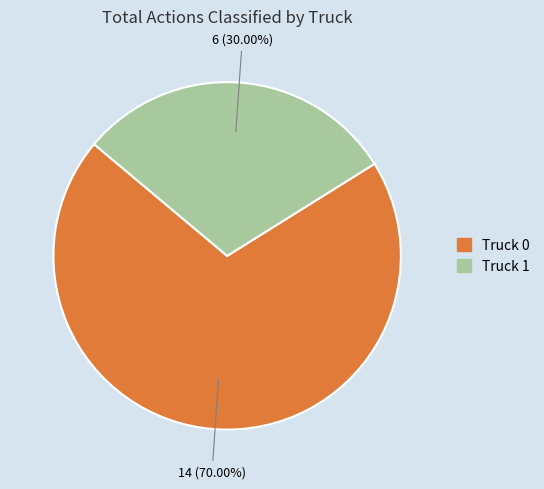

Which category has the biggest portion of the pie?

Truck 0